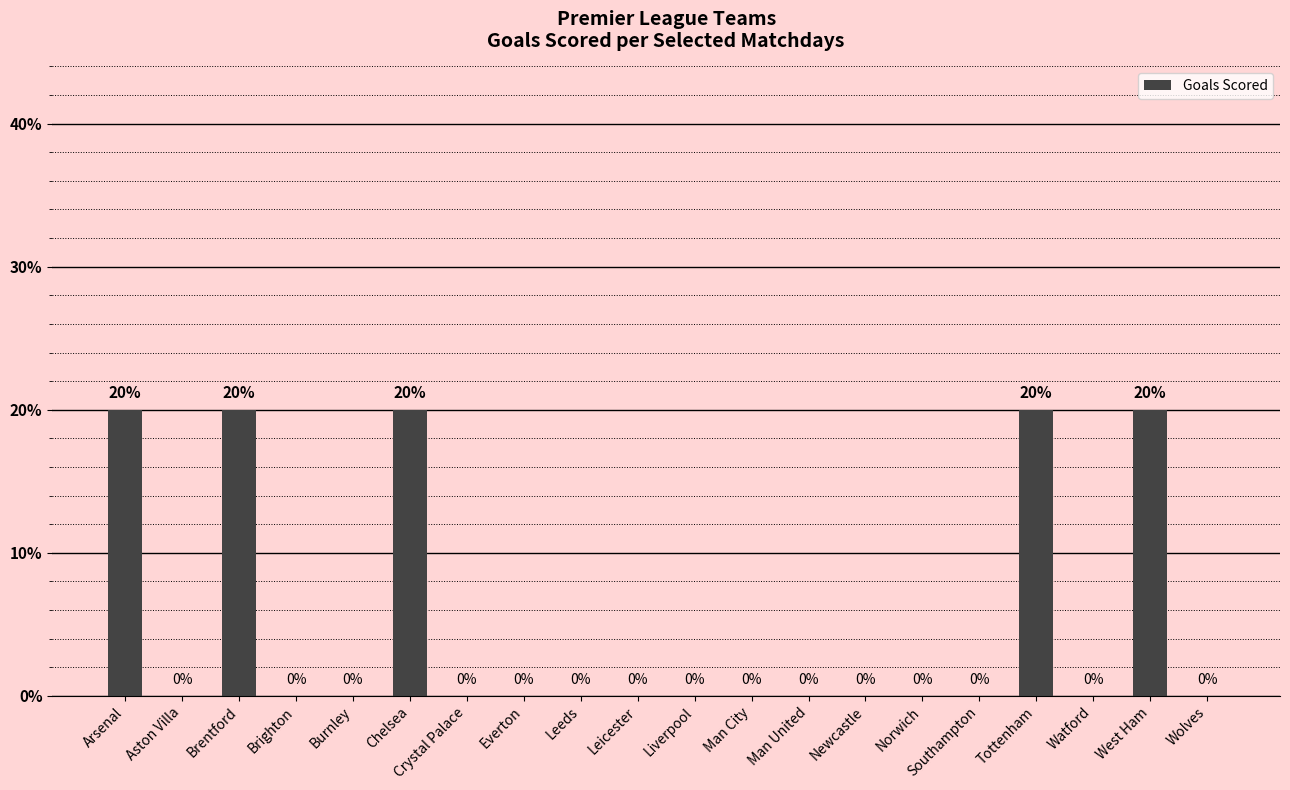

Rank the categories by value from highest to lowest.

Arsenal, Brentford, Chelsea, Tottenham, West Ham, Aston Villa, Brighton, Burnley, Crystal Palace, Everton, Leeds, Leicester, Liverpool, Man City, Man United, Newcastle, Norwich, Southampton, Watford, Wolves